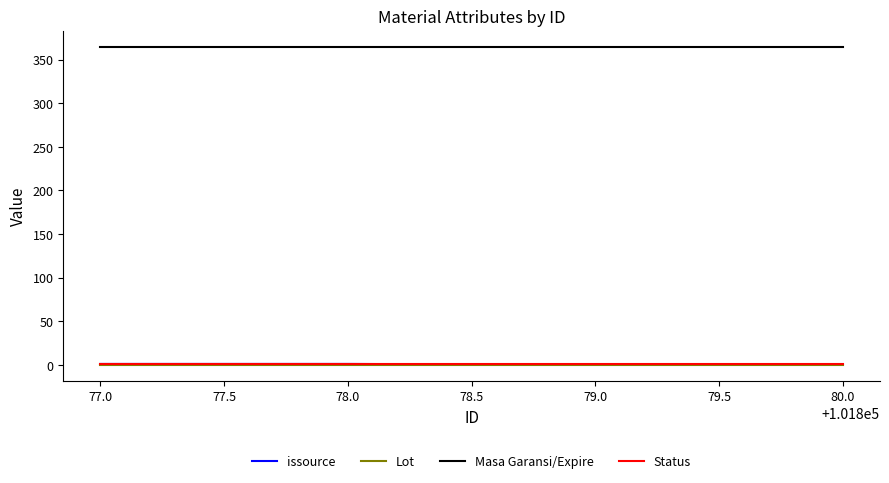

How many distinct data groups are displayed?

4